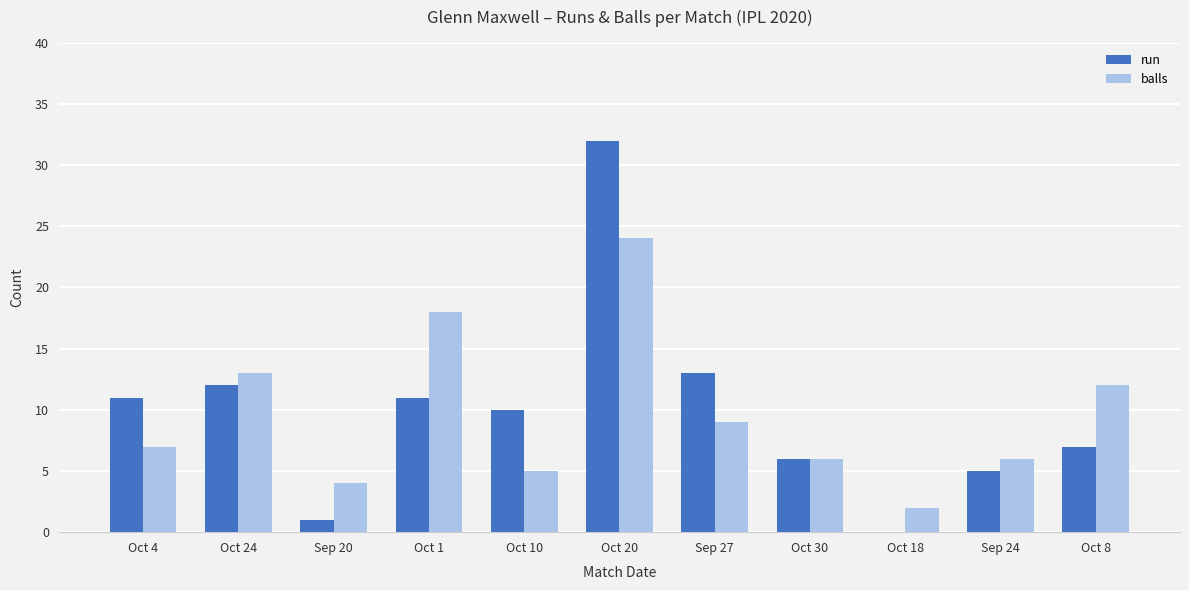

What are all the series names shown in the legend?

run, balls